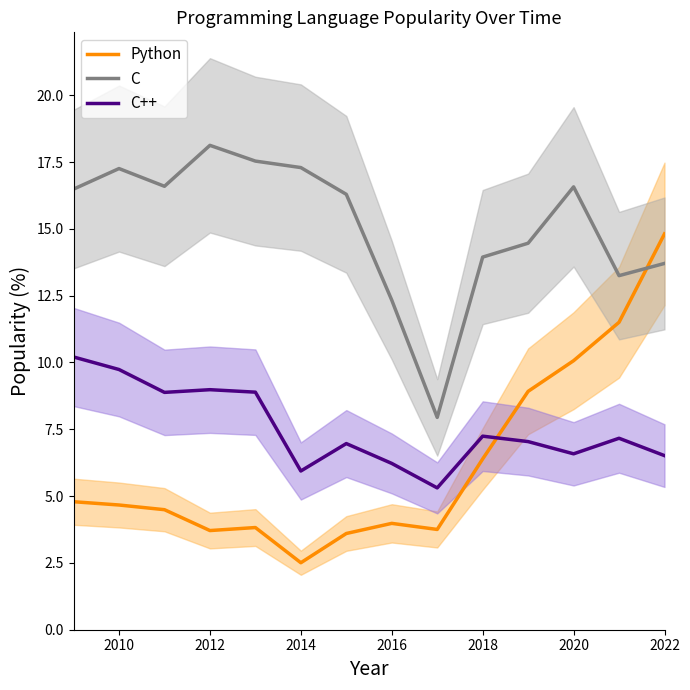

True or false: C++ and C intersect in this chart.

False